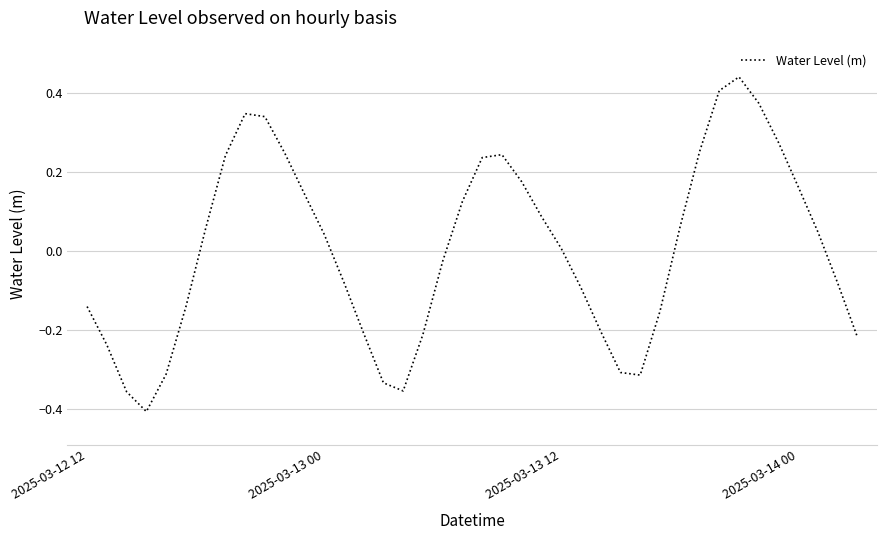

What is the difference between the maximum and minimum values?

0.8